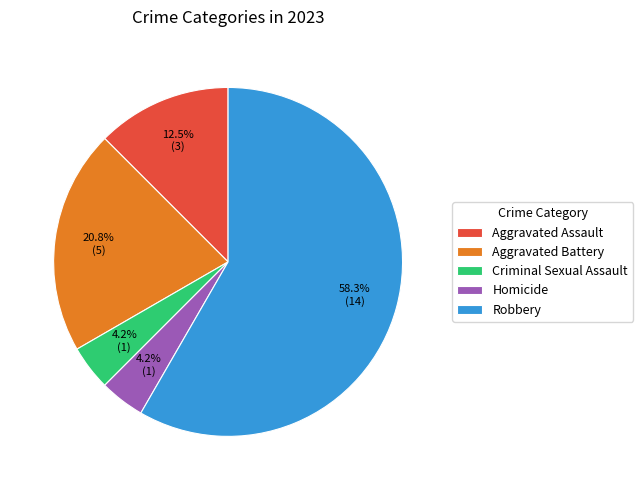

Which slice is the largest?

Robbery